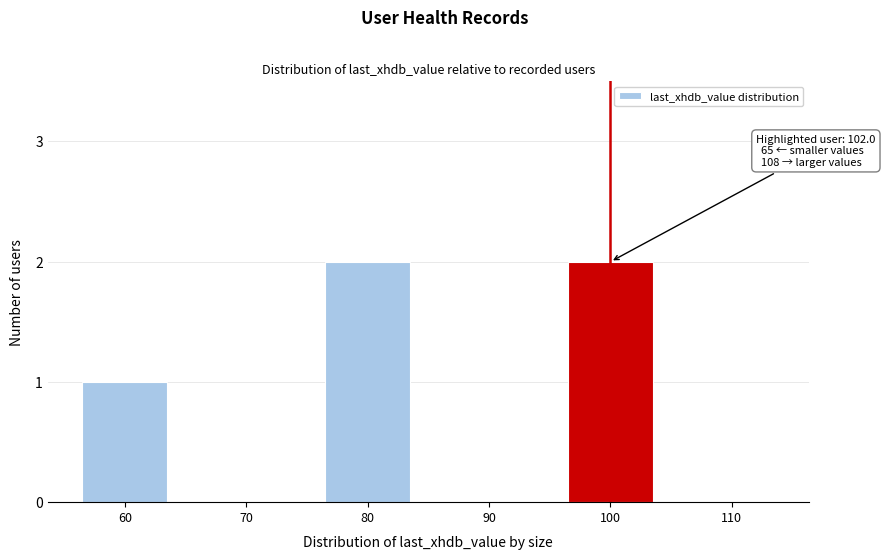

Reading left to right, list all the values displayed in this chart.

60=1	70=0	80=2	90=0	100=2	110=0